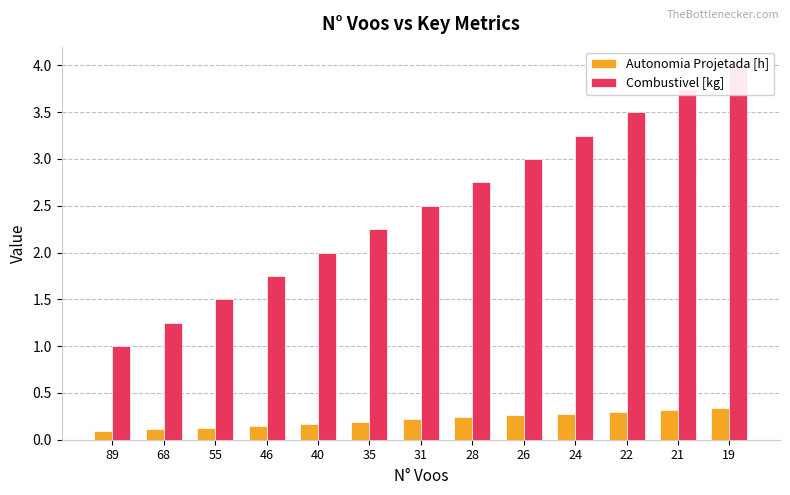

How many groups of bars are there?

13